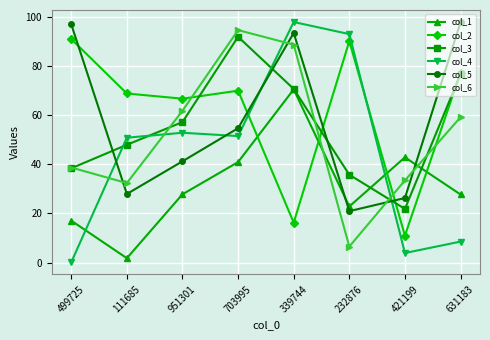

What is the average value of the col_4 series?

44.8